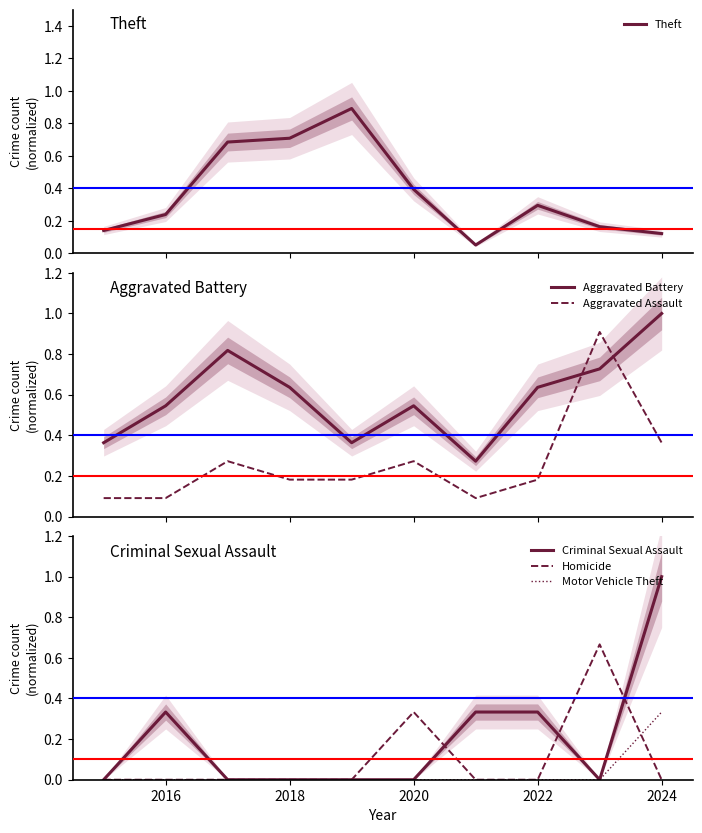

At how many categories does at least one series exceed 0?

10